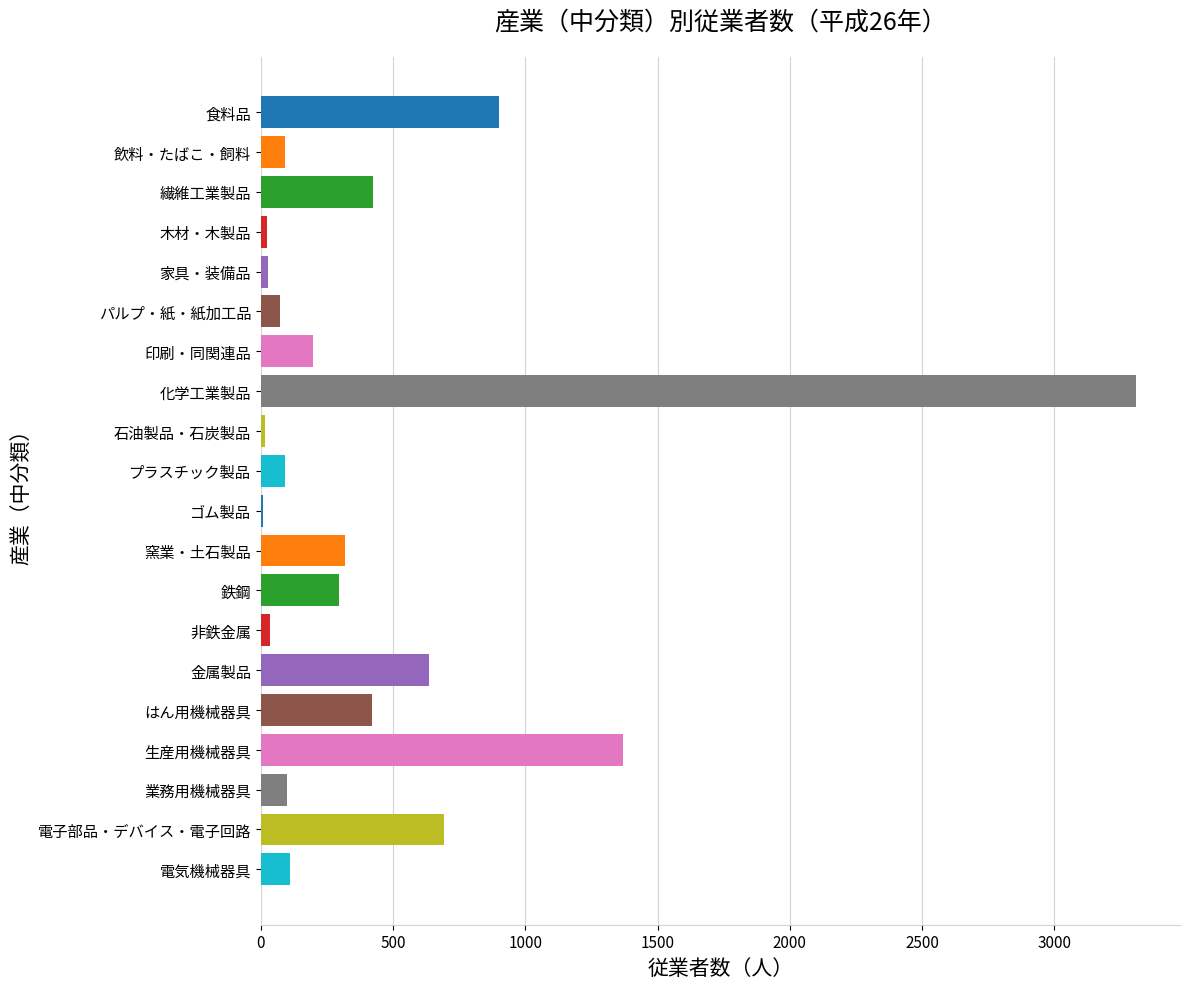

Is it true that the value at パルプ・紙・紙加工品 is 74?

True